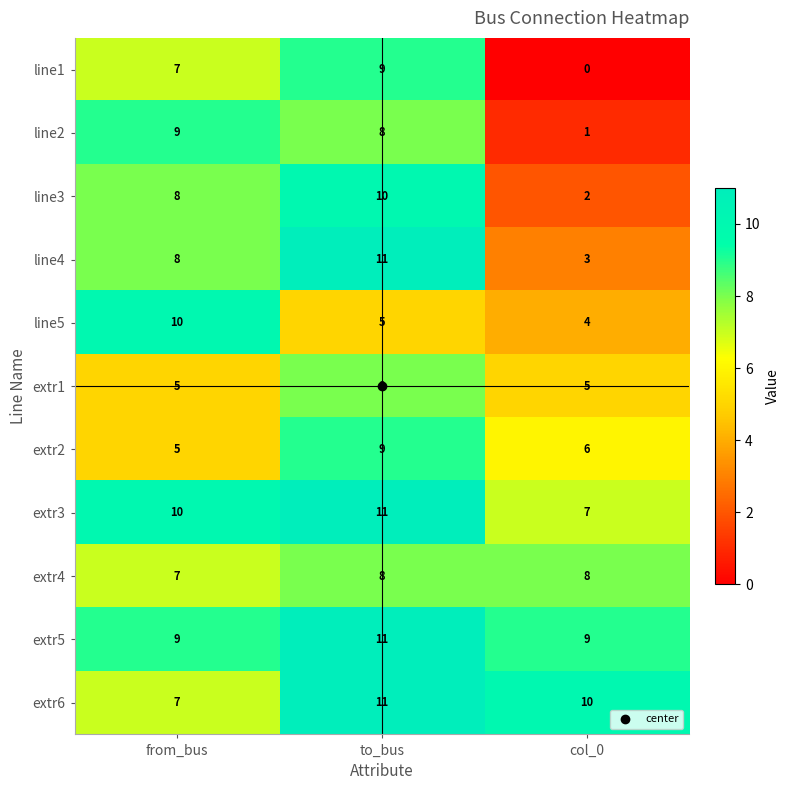

Rank the series at col_0 from highest to lowest value.

extr6, extr5, extr4, extr3, extr2, extr1, line5, line4, line3, line2, line1